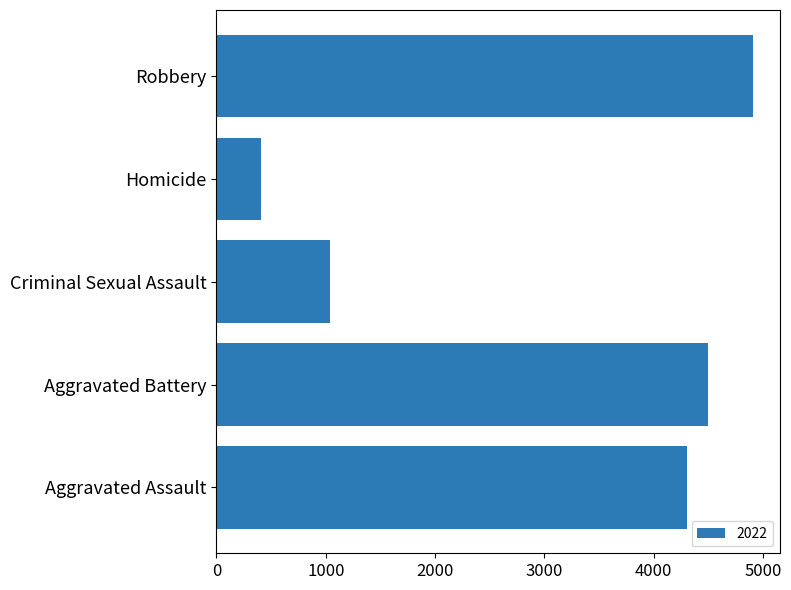

Is it true that the value at Robbery is 1352?

False